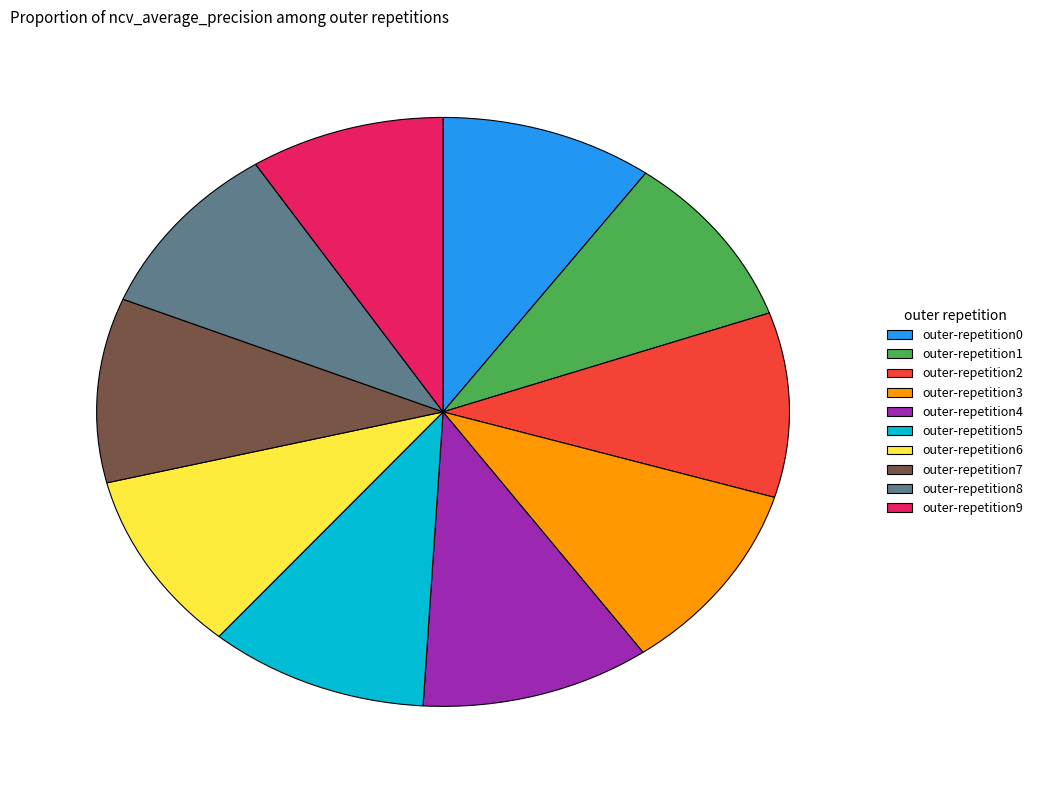

Do outer-repetition7 and outer-repetition3 together represent more than half of the pie?

No